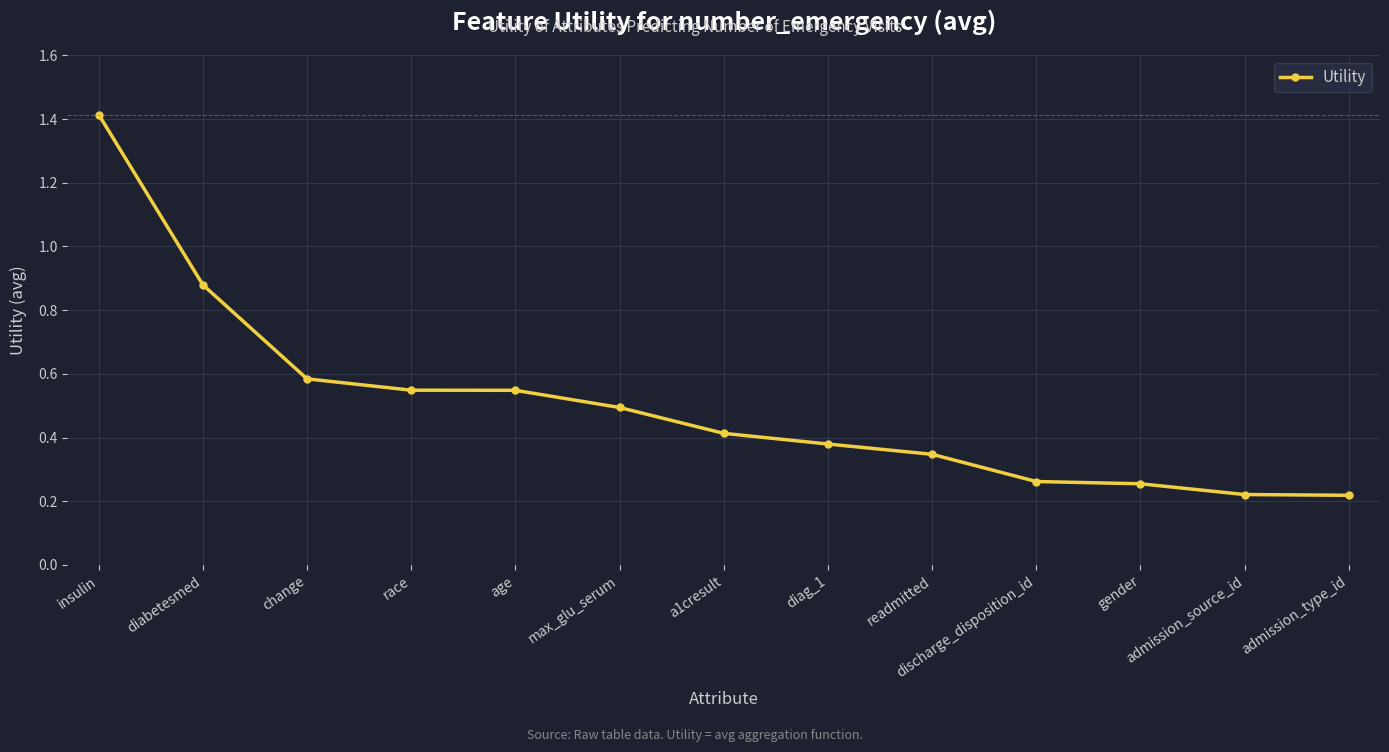

What is the difference between the values at admission_type_id and readmitted?

0.1